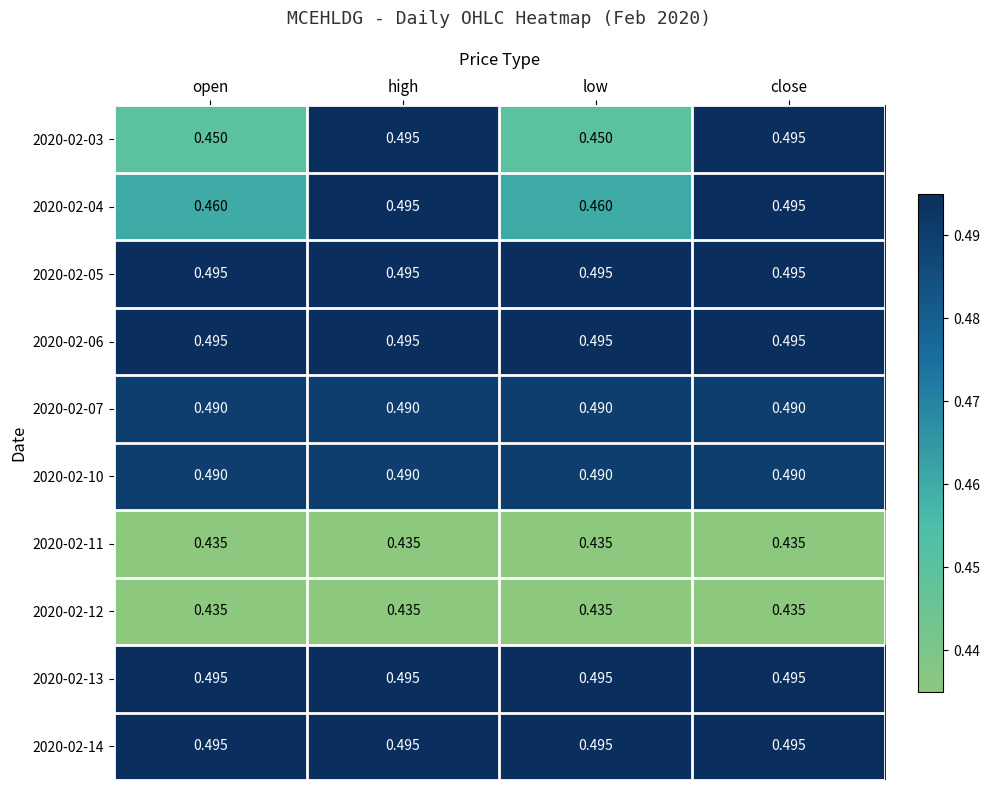

At how many categories does at least one series exceed 0?

4